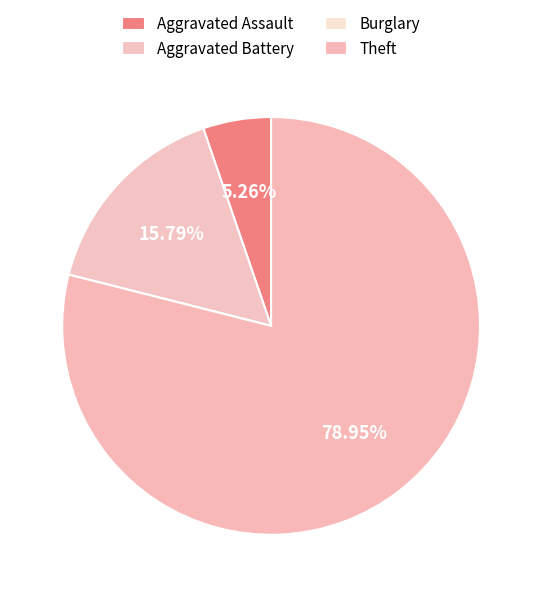

To the nearest percent, what is the average slice percentage?

25%